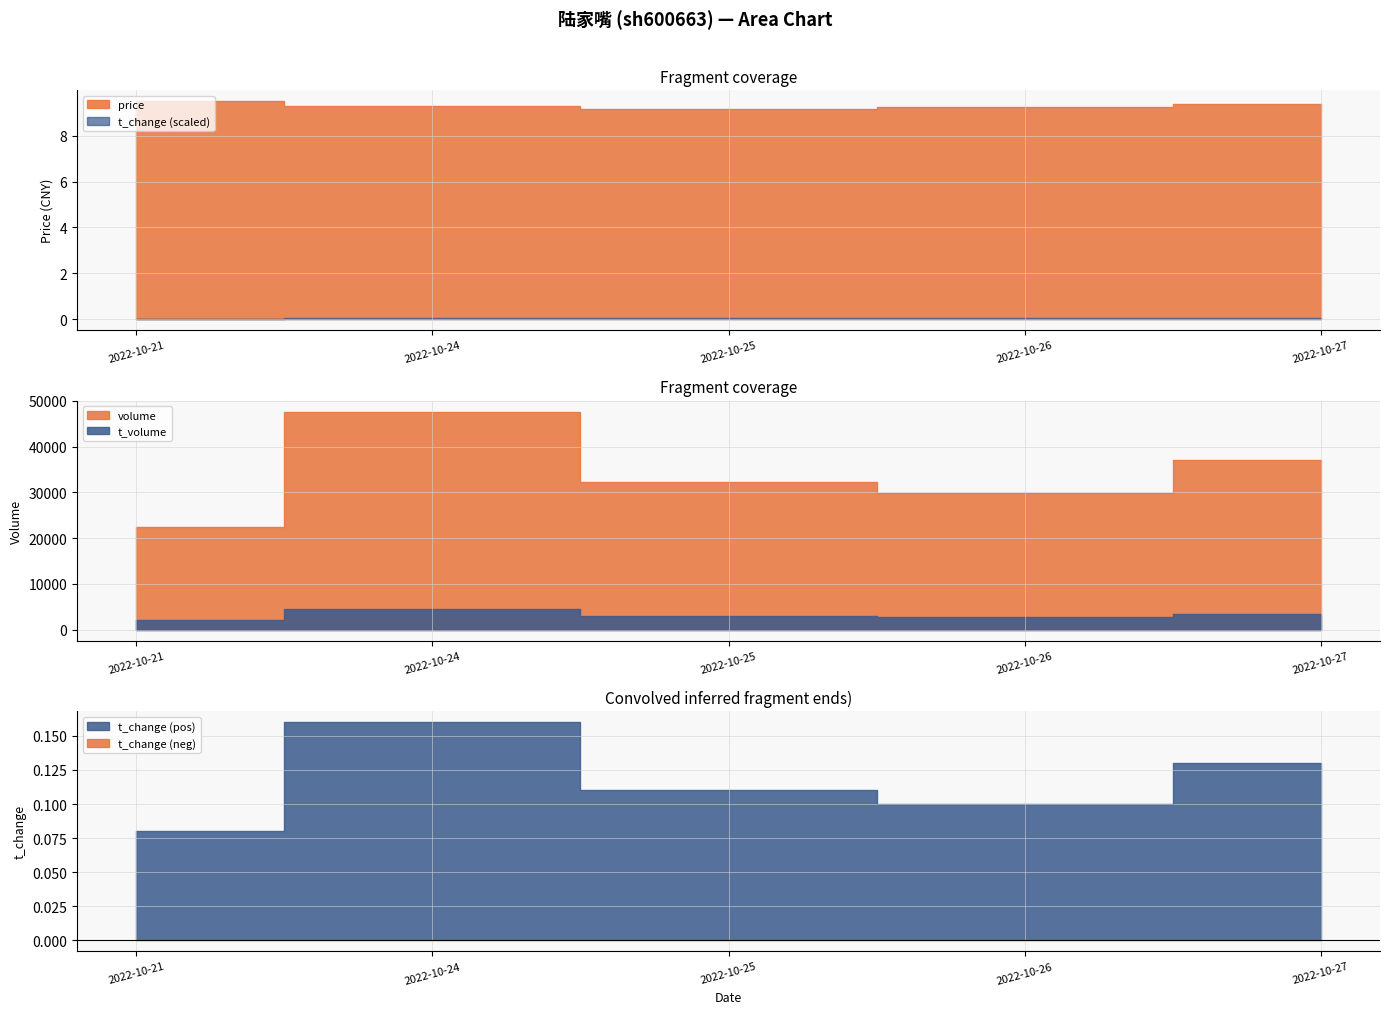

Does the chart have visible grid lines?

Yes